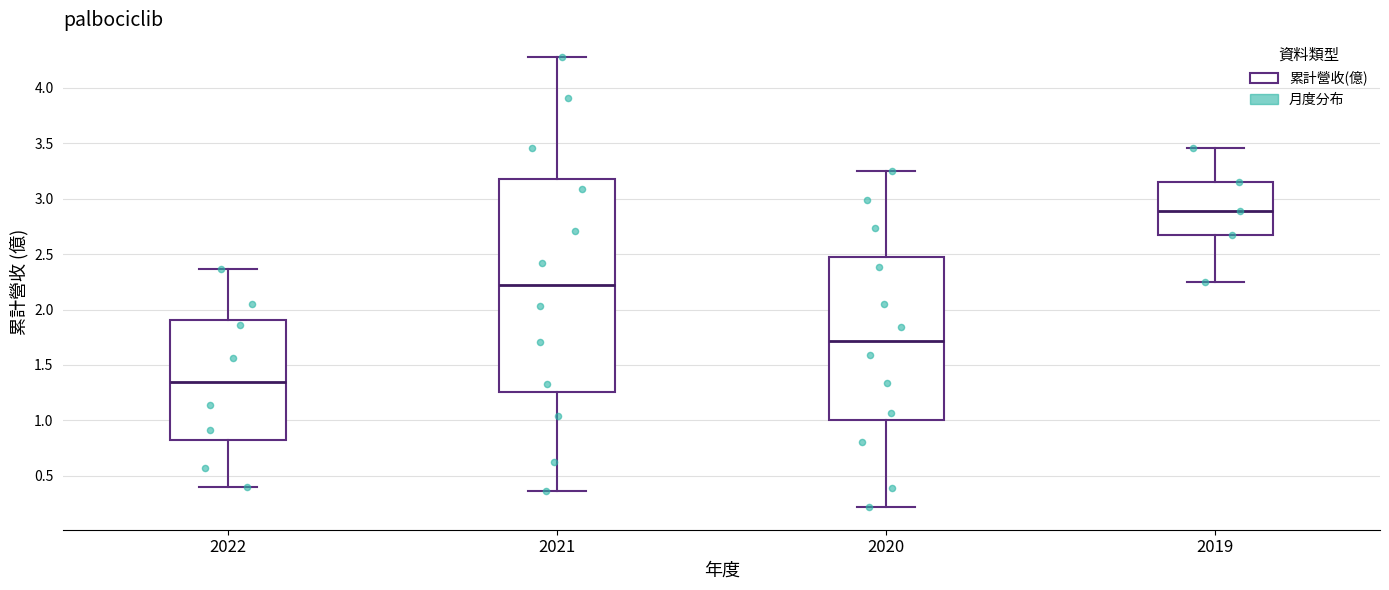

Which box has the highest median line?

2019